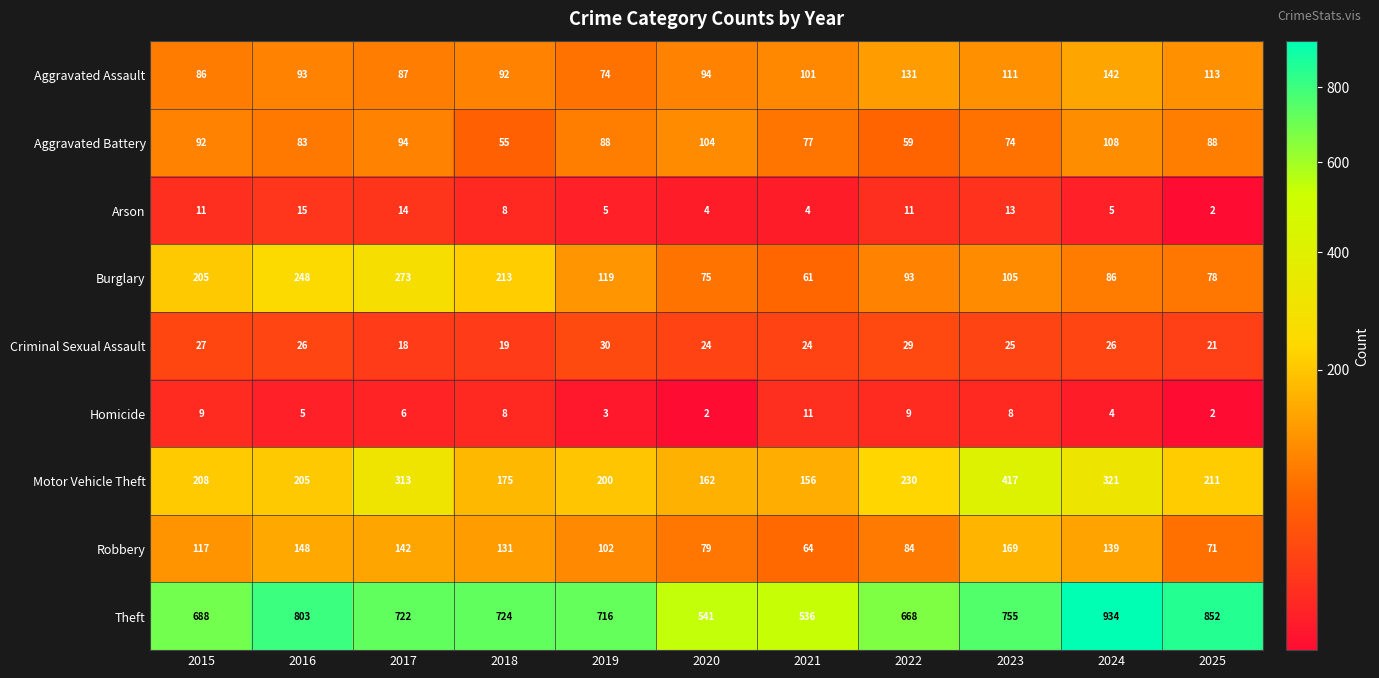

Is it true that Arson equals 5 at 2023?

False